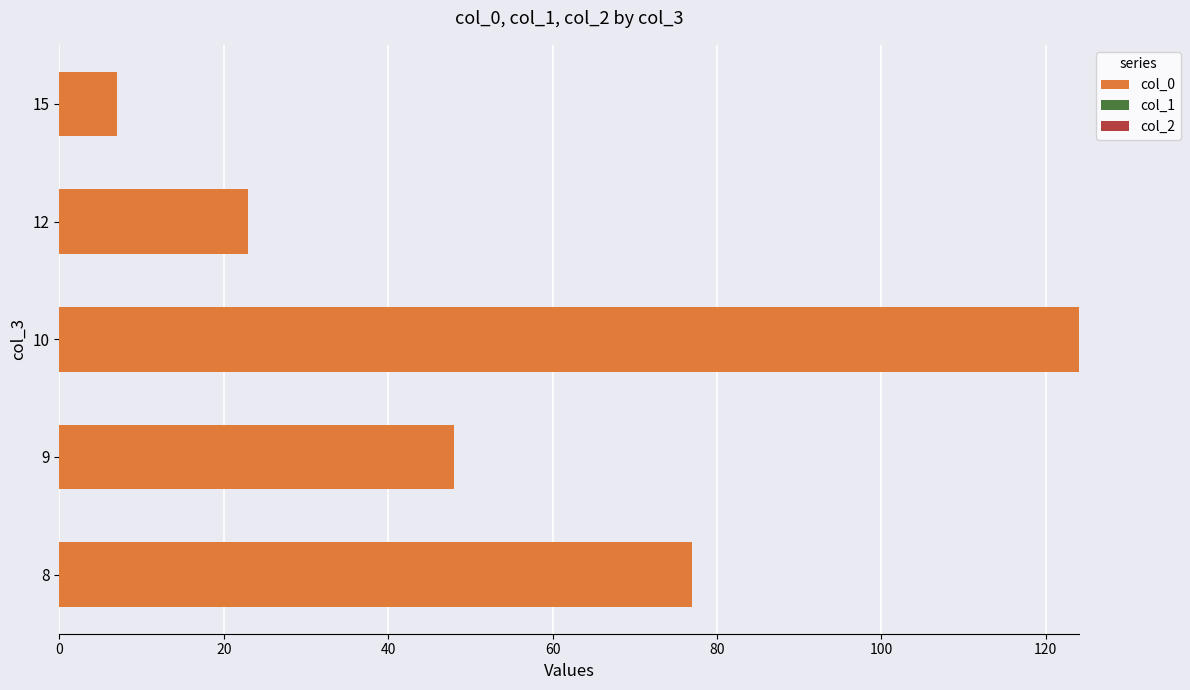

Reading bottom to top, list all the values displayed in this chart.

8=77	9=48	10=124	12=23	15=7